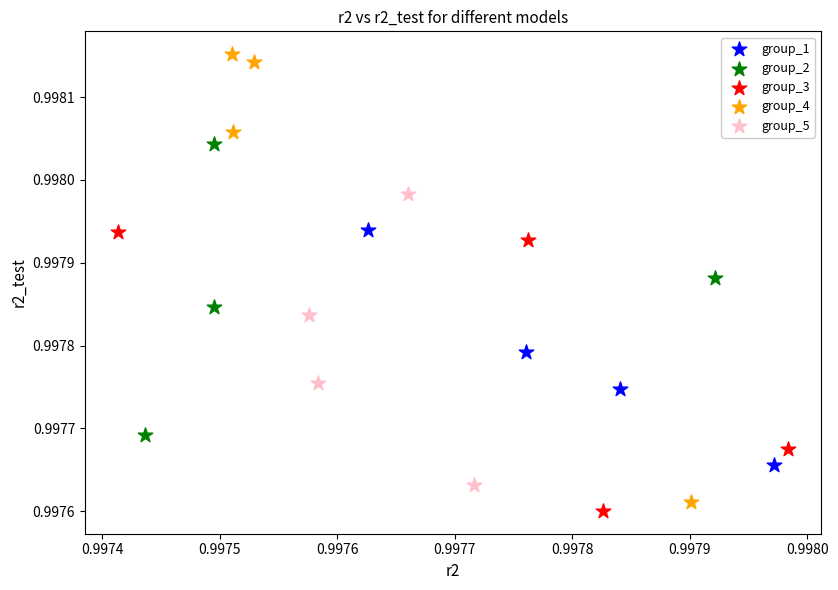

Which series has the widest spread of Y values?

group_4